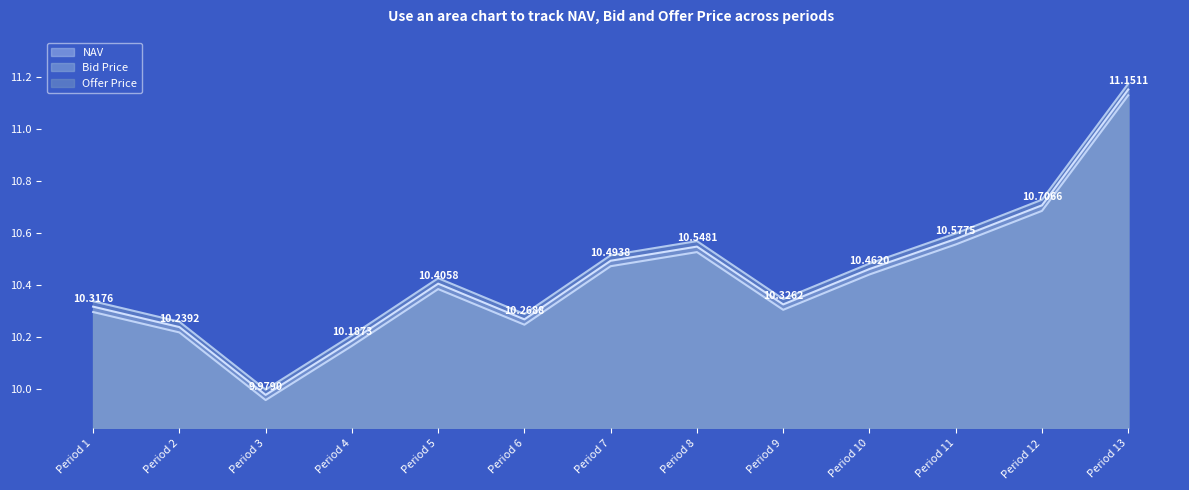

List the labels in order of Offer Price value, smallest first.

3, 4, 2, 6, 1, 9, 5, 10, 7, 8, 11, 12, 13